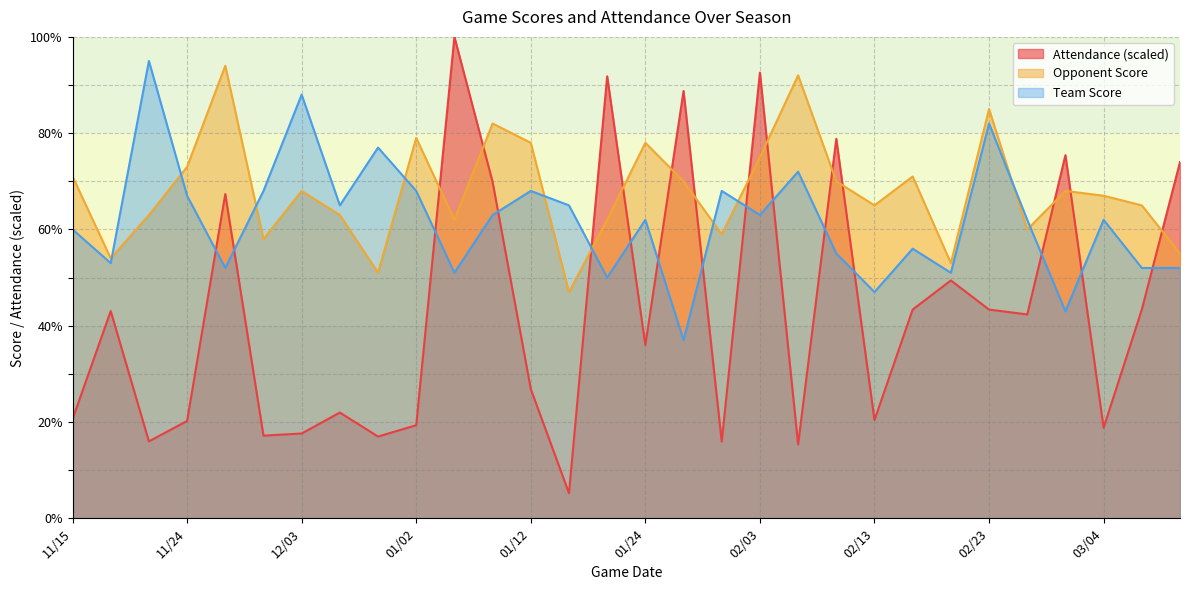

How many lines are shown in the chart?

3